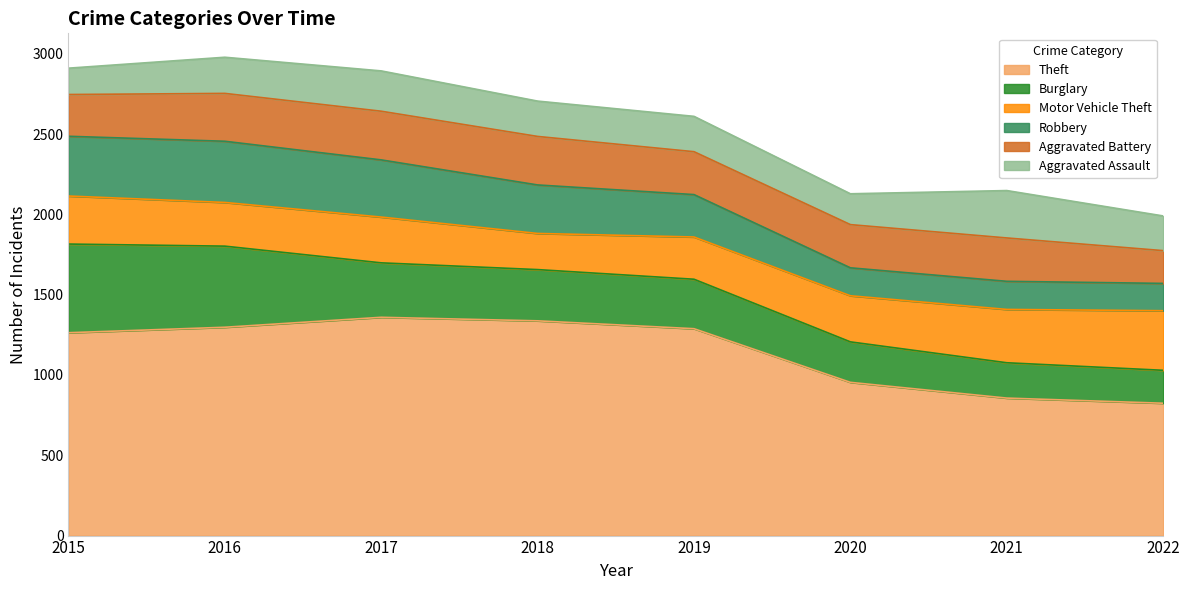

Which series ends up on top after the final intersection of Burglary and Aggravated Assault?

Aggravated Assault